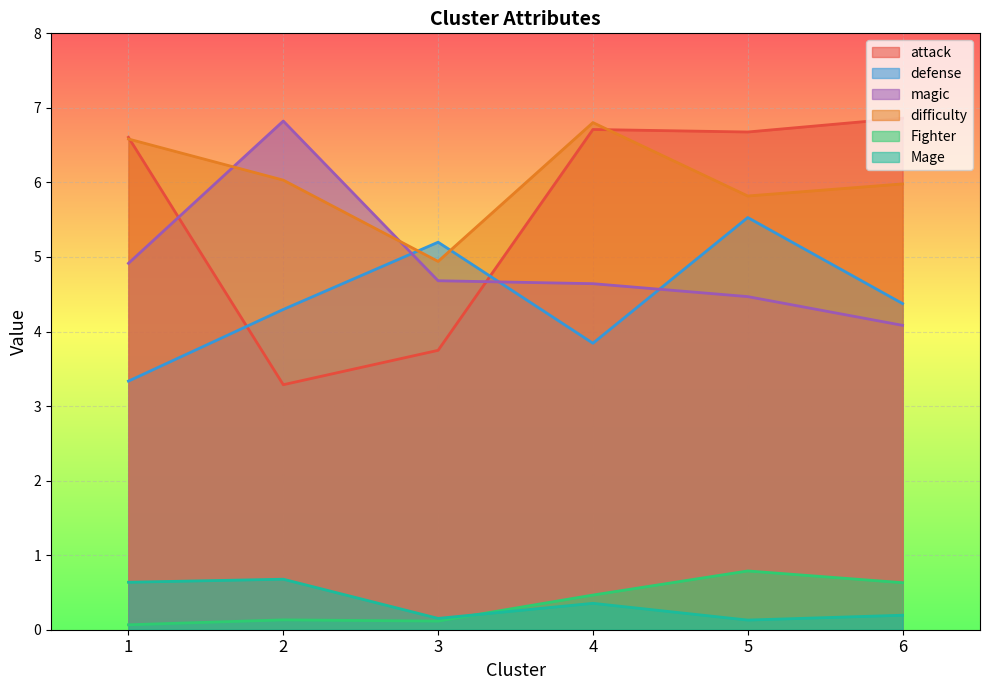

Rank the series by their maximum value, from lowest to highest.

Mage, Fighter, defense, difficulty, magic, attack